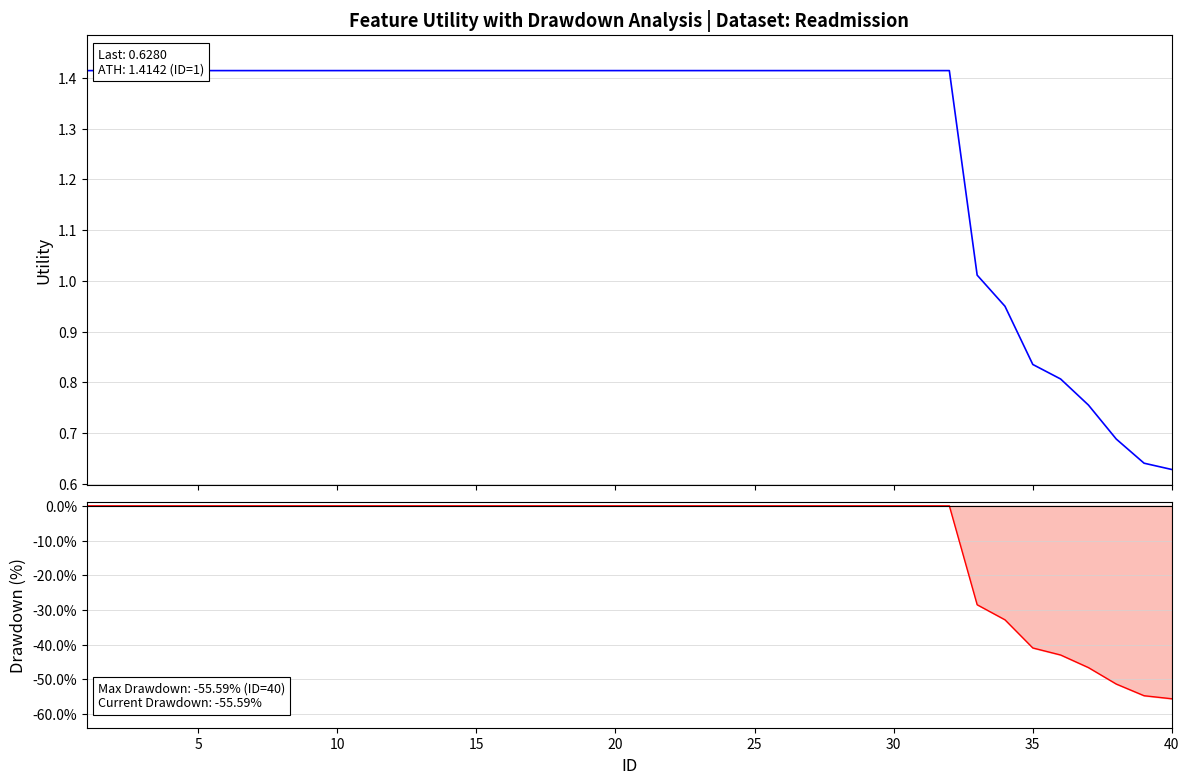

At how many categories does at least one series exceed -1?

40